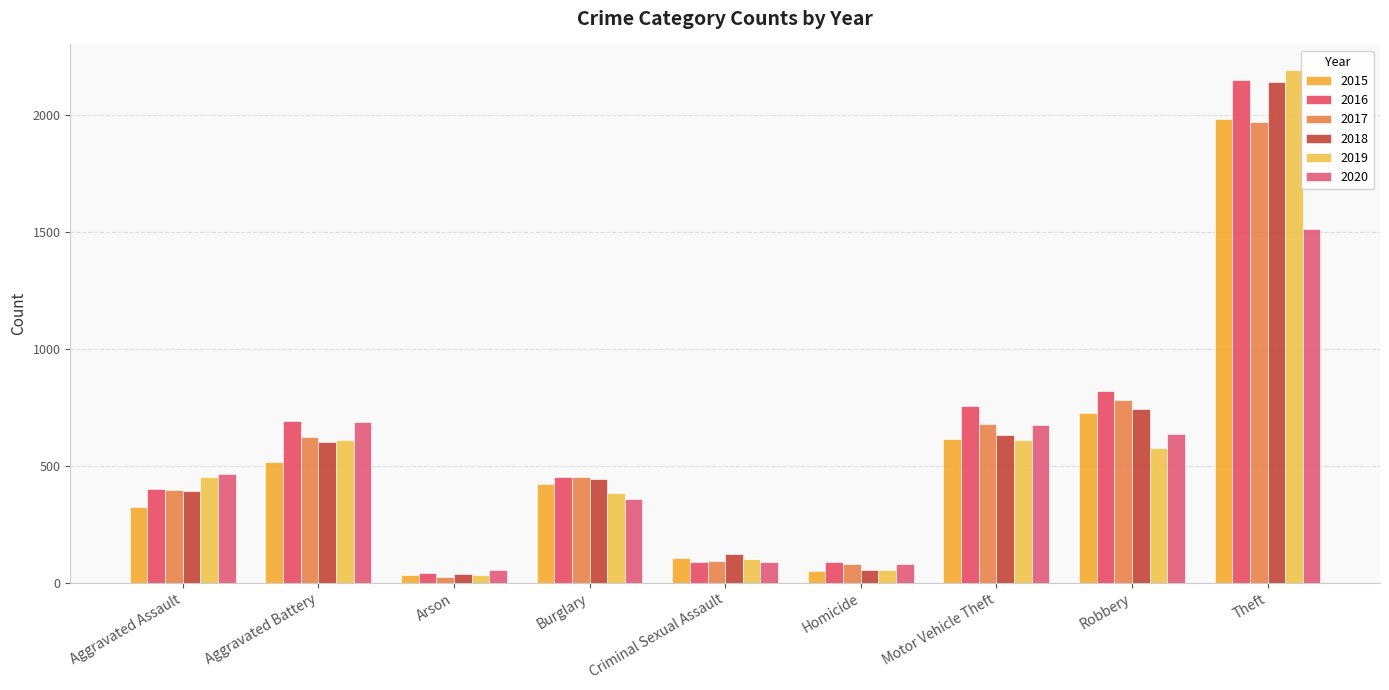

Are the bars grouped side by side (vs. stacked)?

Yes